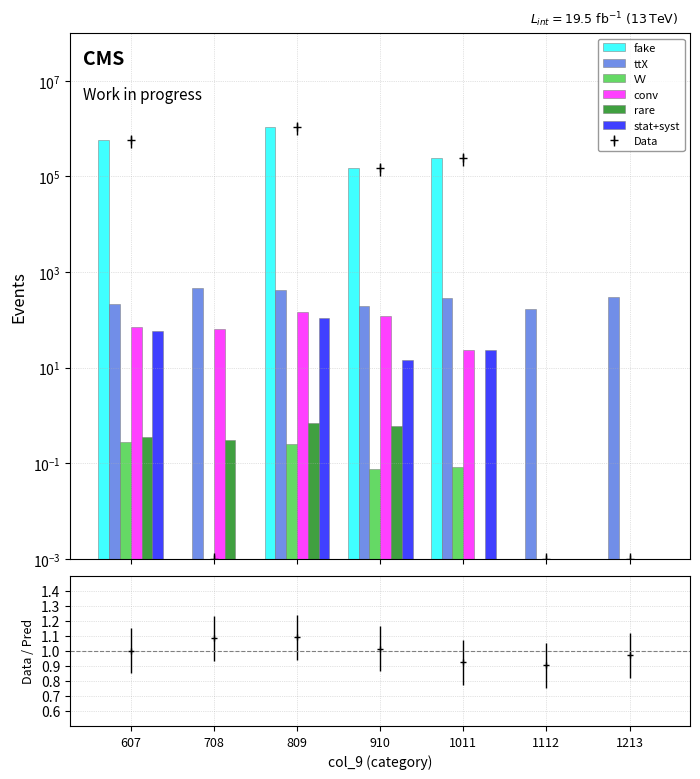

Is the value of rare at 1011 greater than the value of ttX at 1112?

No